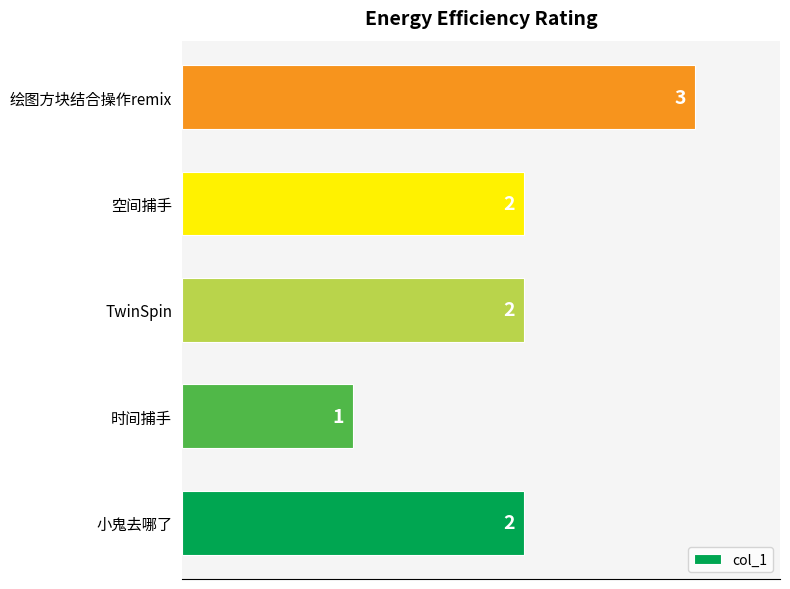

The value at 空间捕手 is 3. True or false?

False